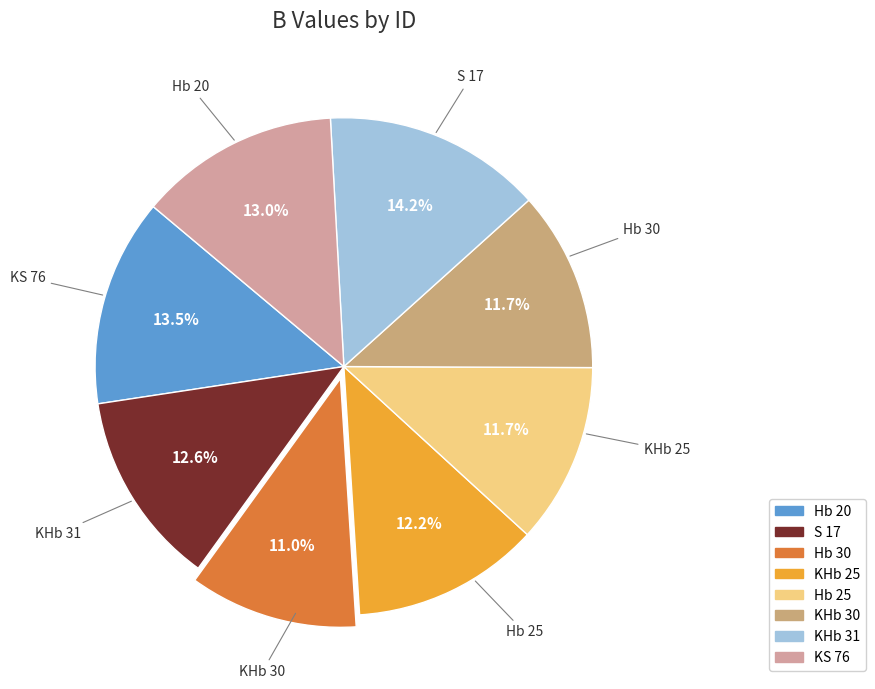

Approximately how many times larger is the value at KHb 25 compared to KS 76?

0.9